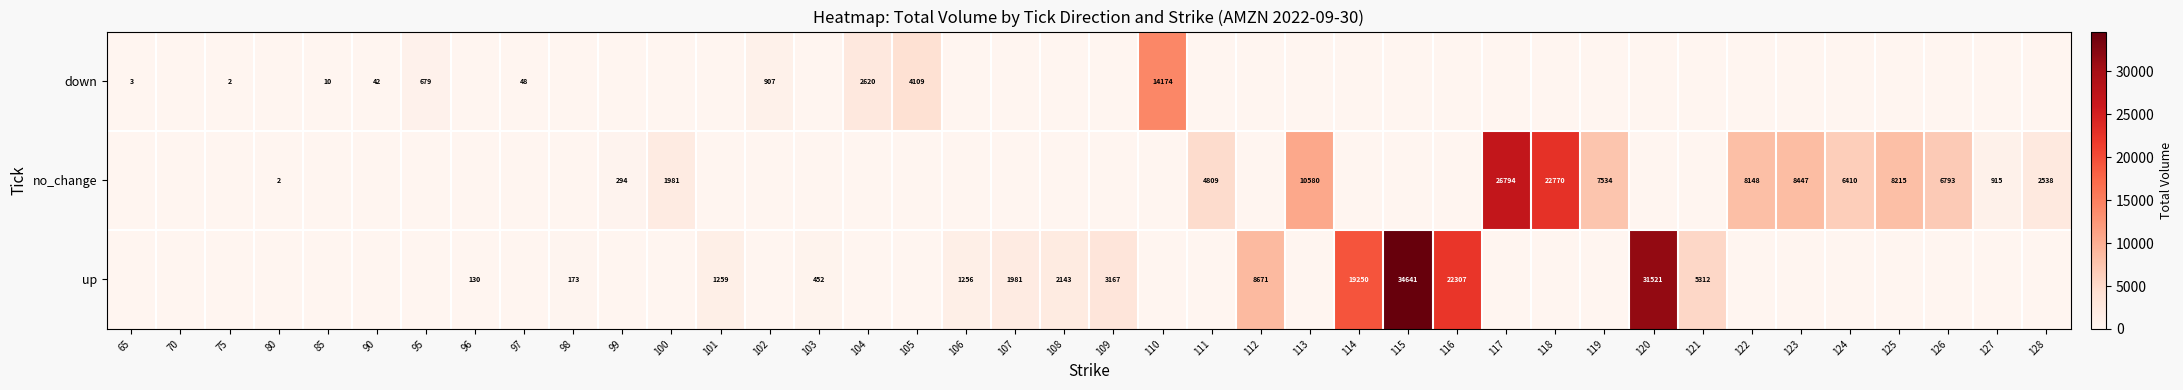

At which category does the chart reach its peak across all series?

115